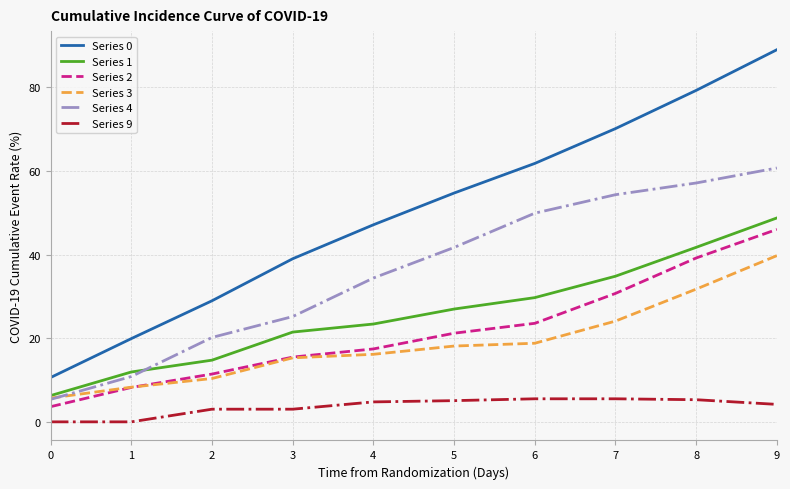

True or false: Series 0 has more than 2 interior local peaks.

False